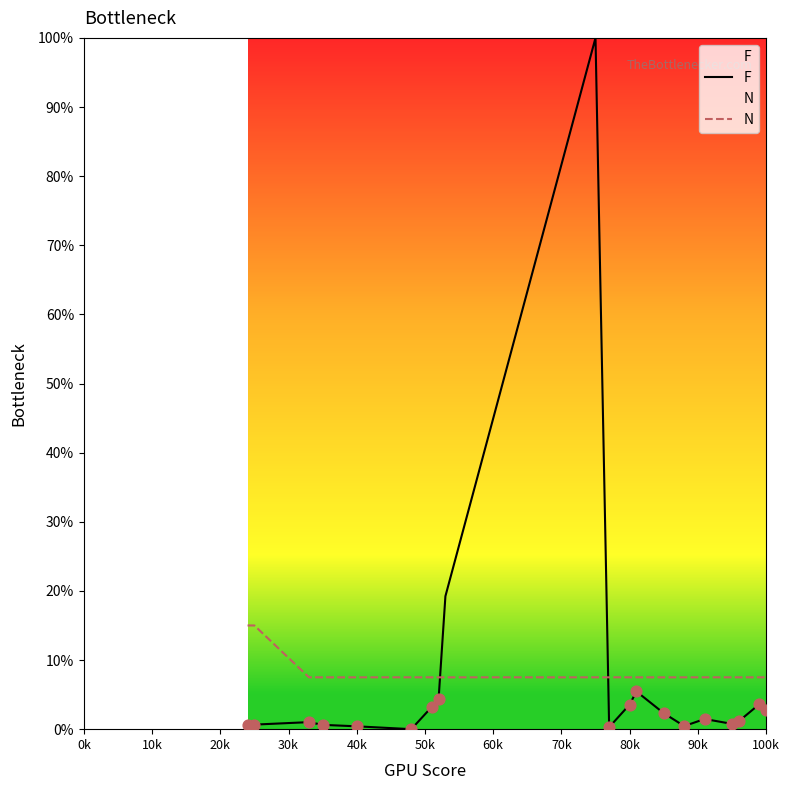

Which series contains the lowest Y value?

F